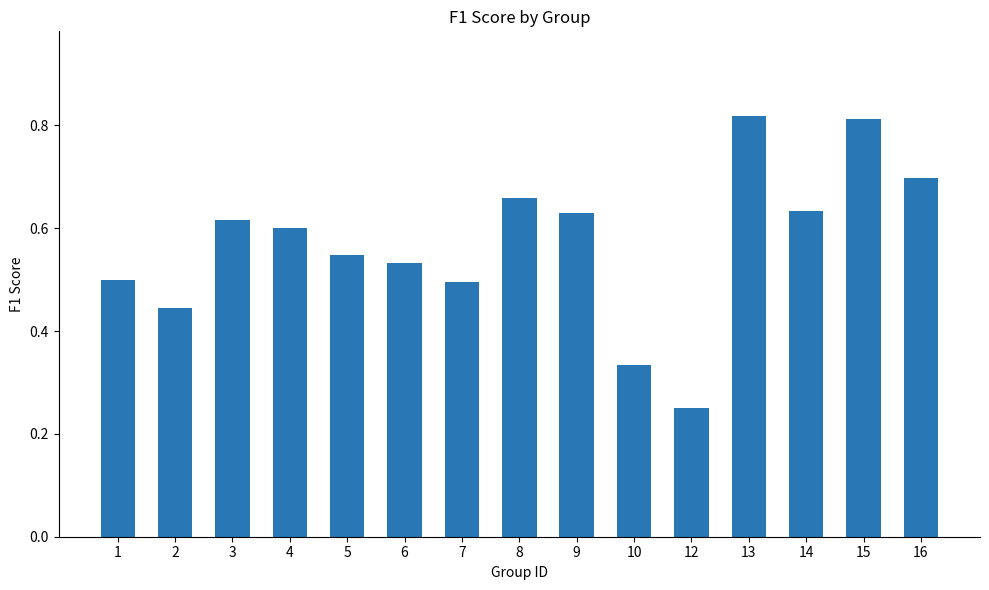

True or false: the data shows 0.5 at 1.

True